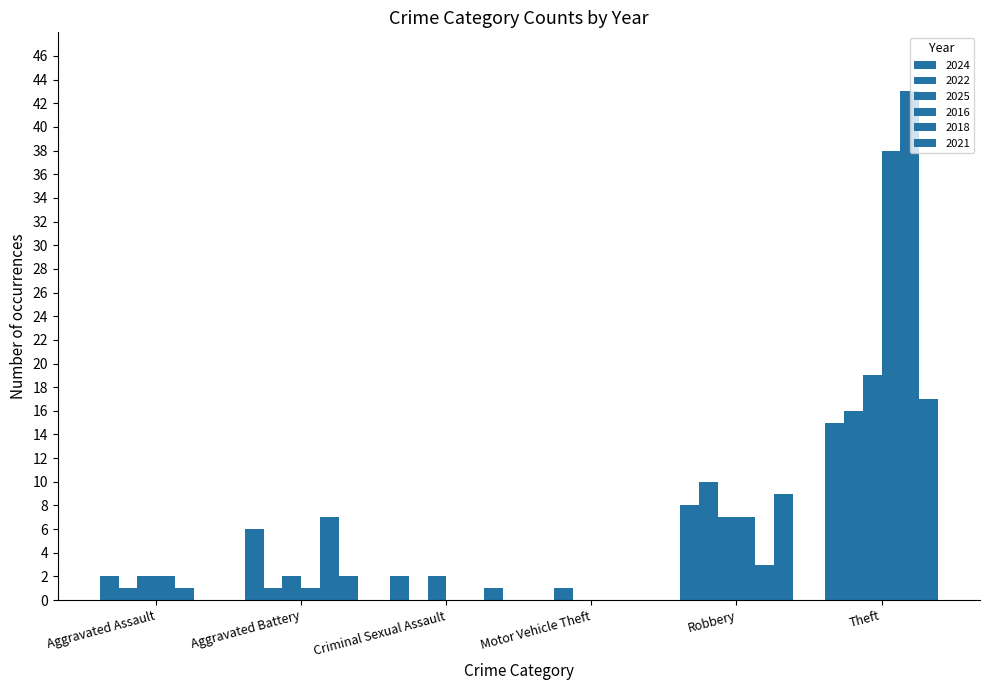

What position from the left is Criminal Sexual Assault?

3